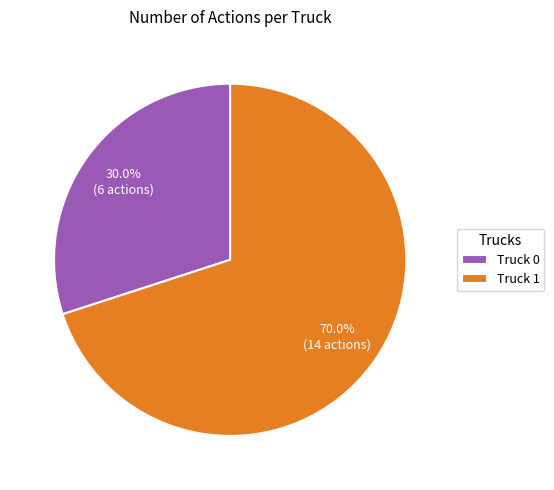

What is the total percentage of Truck 0 and Truck 1?

100.0%